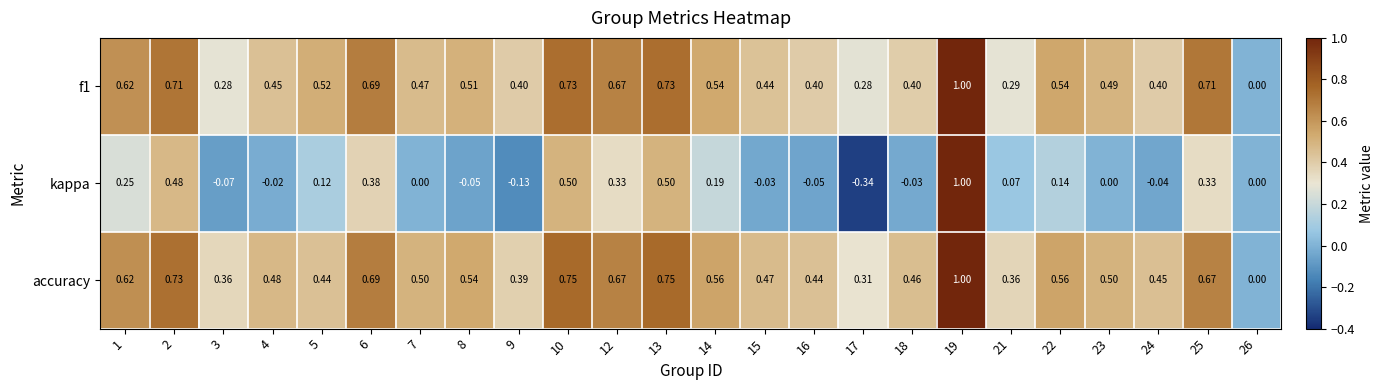

Which series has the largest range (max minus min)?

kappa